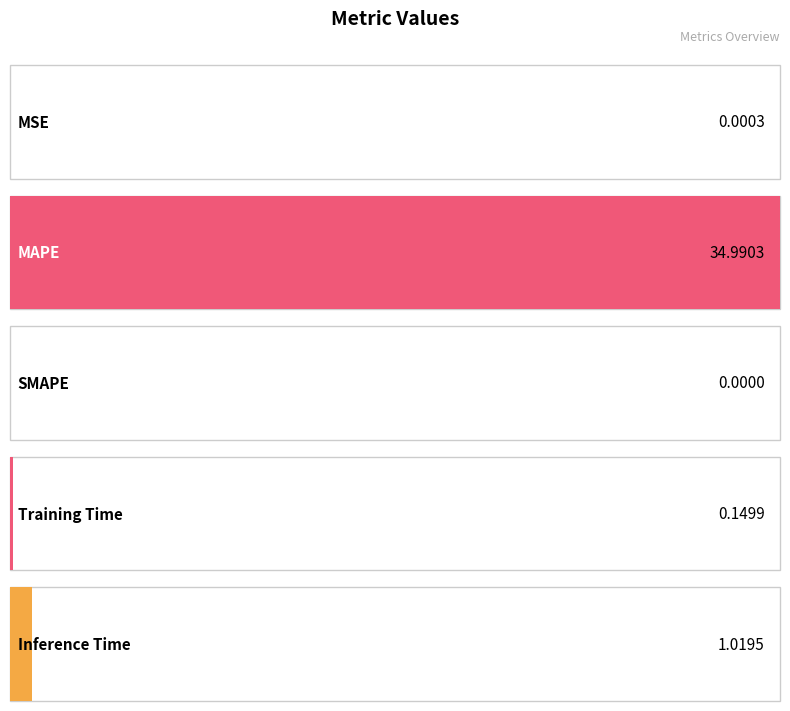

What position from the right is Inference Time?

1